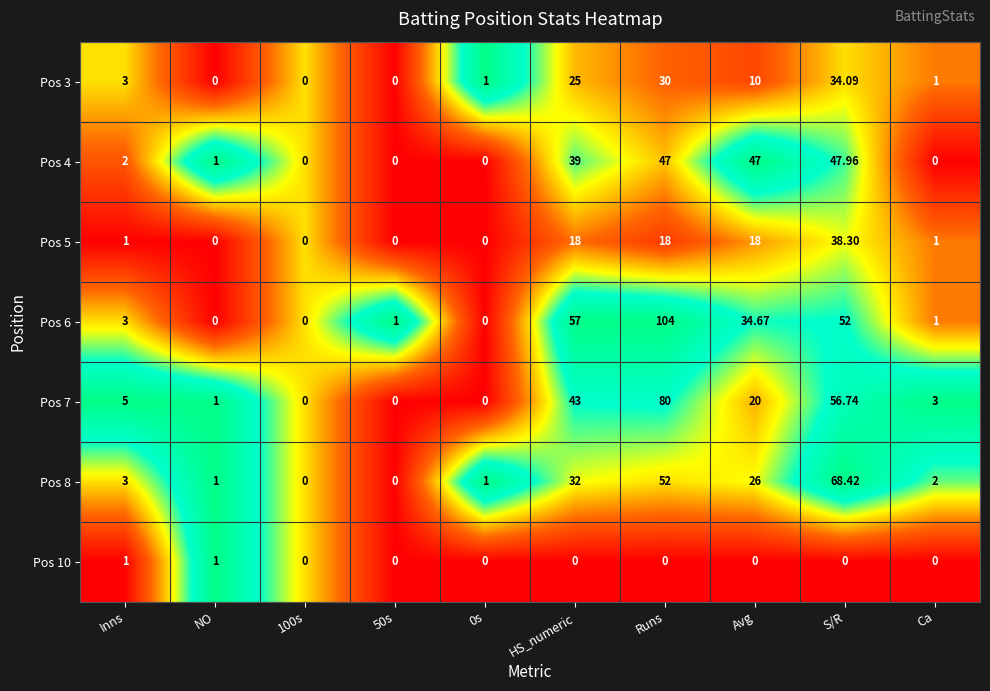

Is the value of Pos 6 at Avg greater than the value of Pos 4 at 100s?

Yes